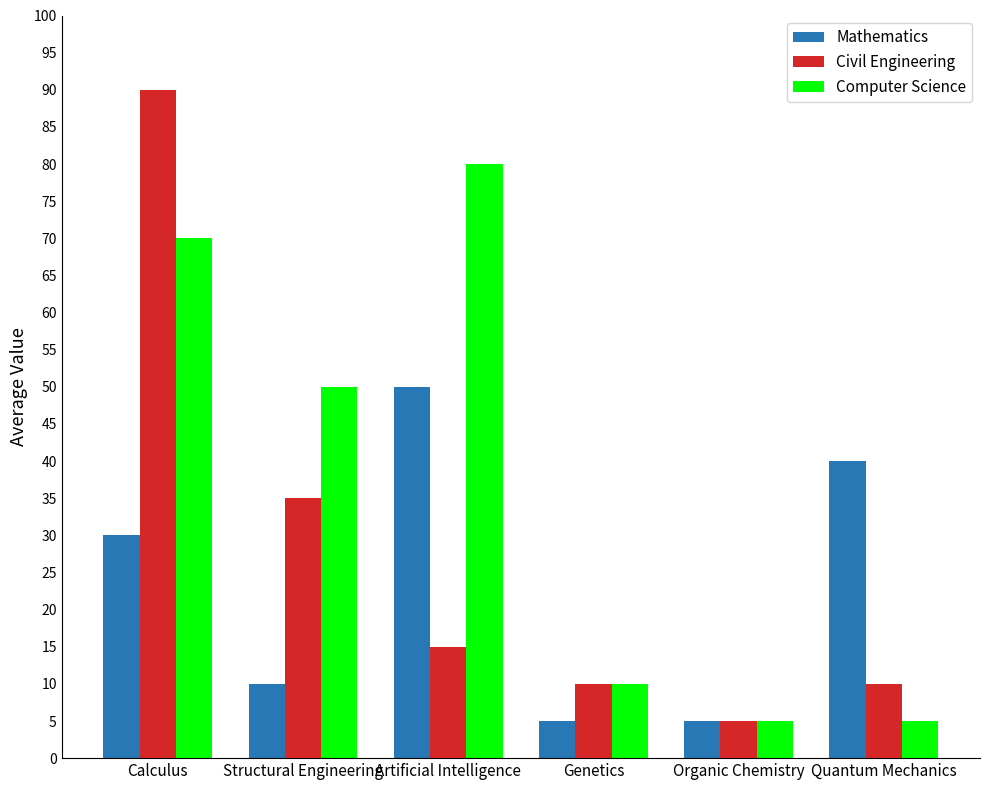

Reading left to right, list all the values displayed in this chart.

Mathematics: 30	10	50	5	5	40
Civil Engineering: 90	35	15	10	5	10
Computer Science: 70	50	80	10	5	5